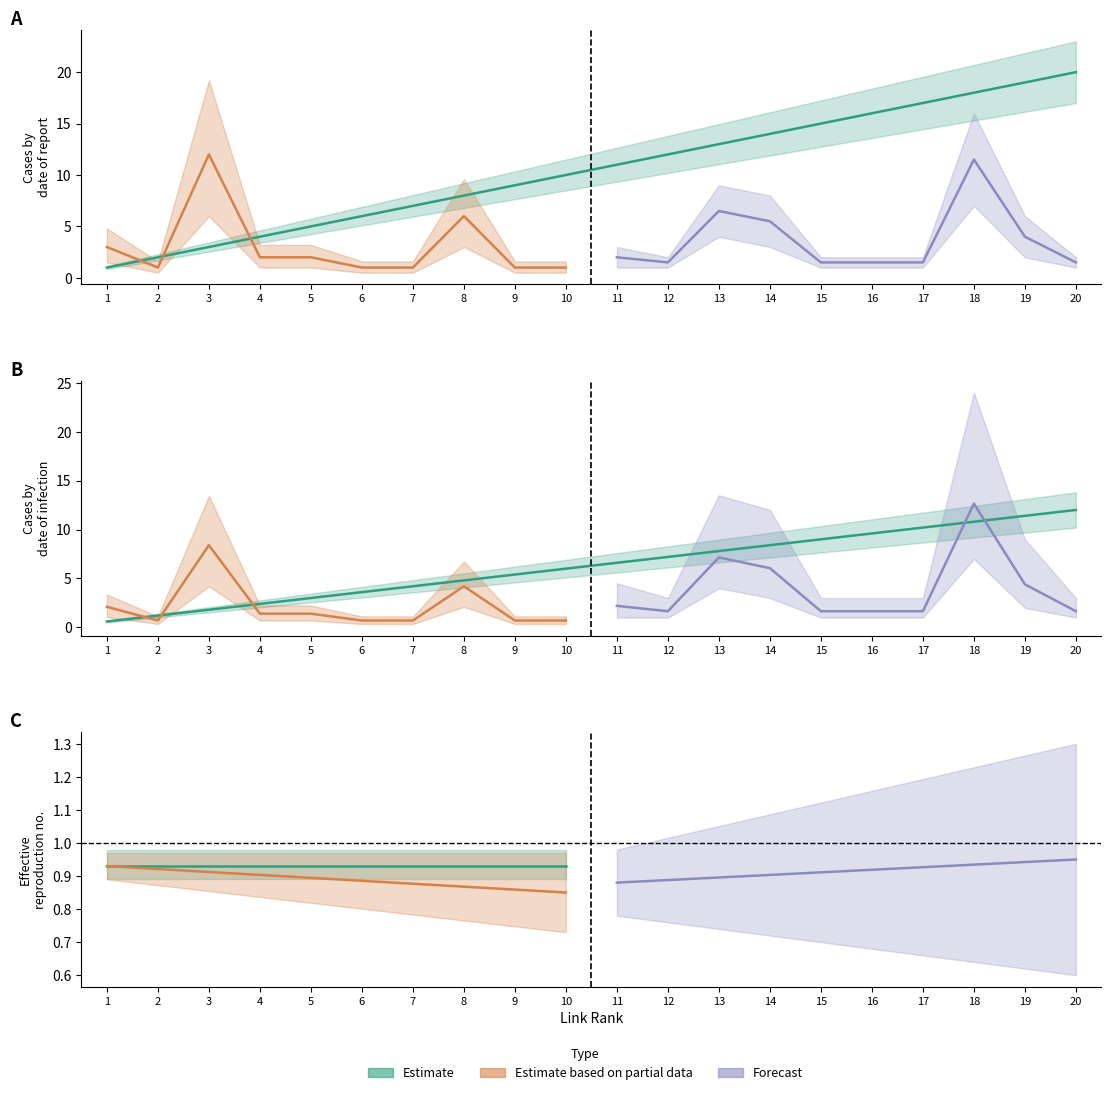

What value does the col_3_values series have at 10, to the nearest 5?

10